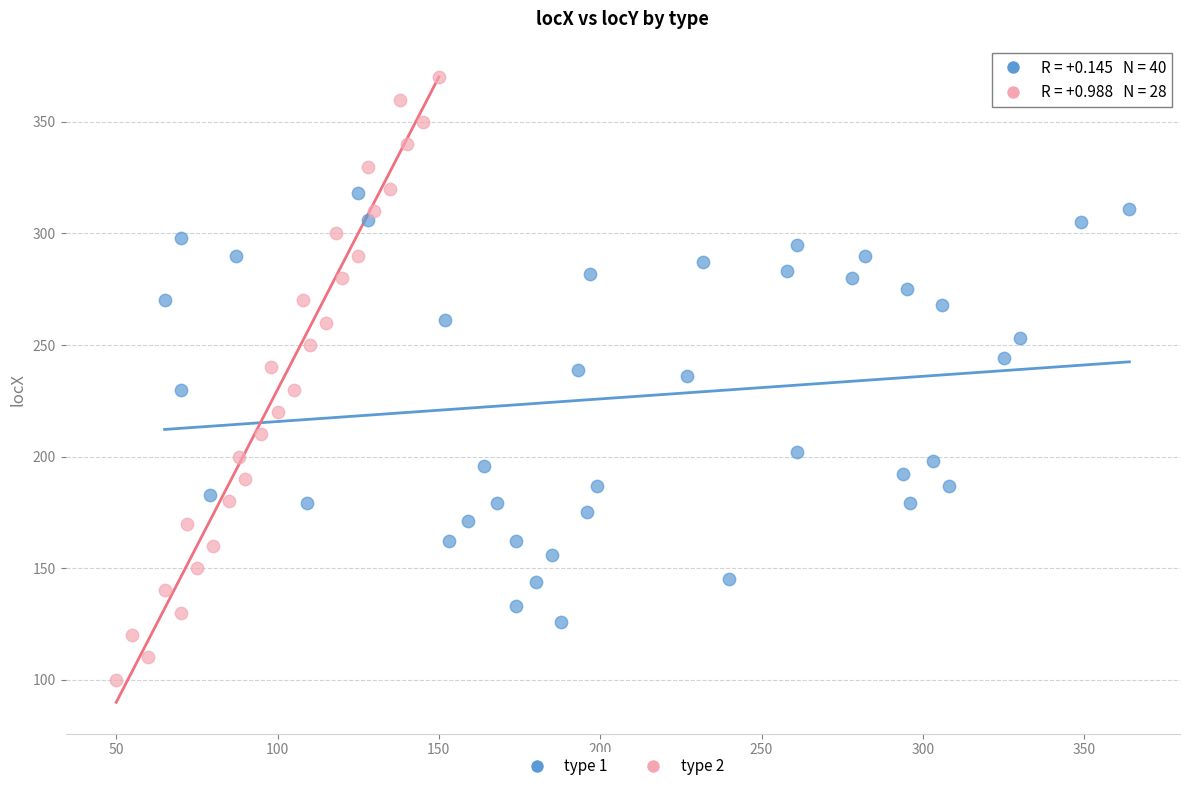

Which series reaches the minimum Y coordinate?

type 2